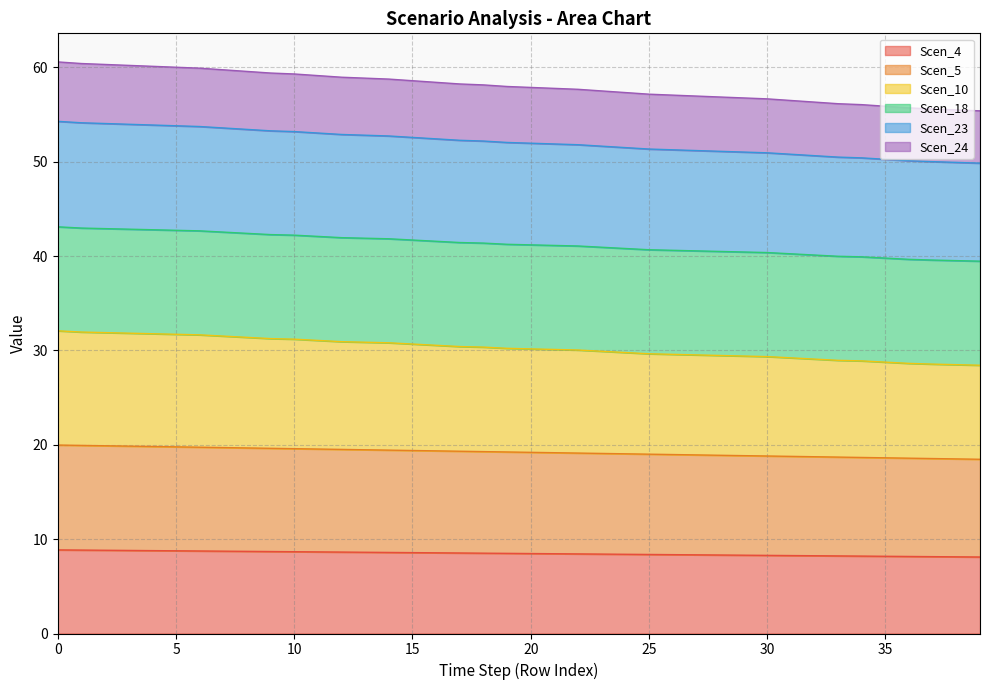

What is the lowest value of the Scen_4 series?

8.1